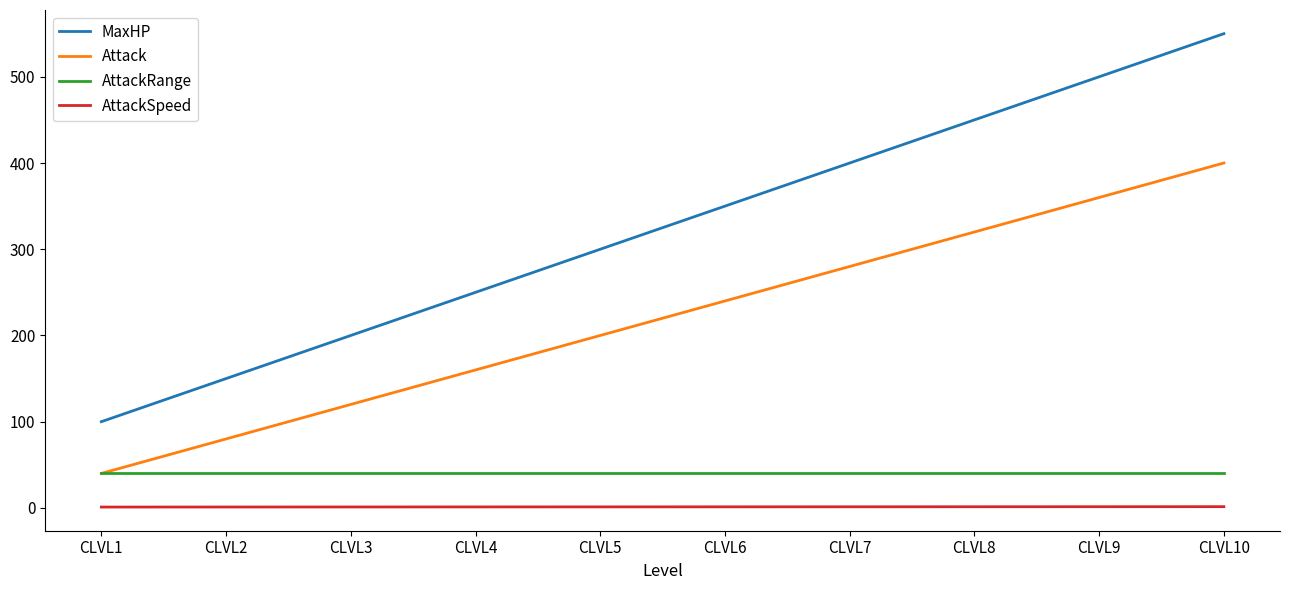

What is the average value of the MaxHP series?

325.0